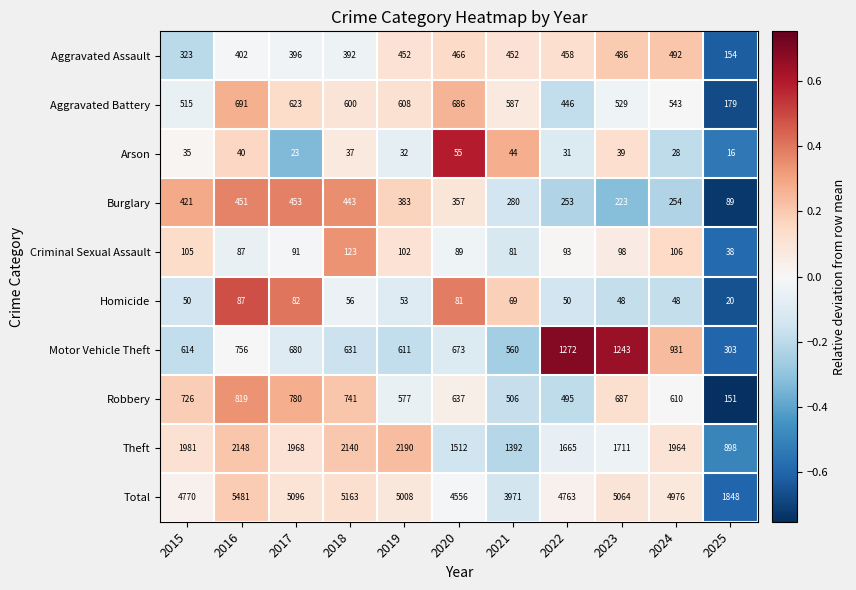

Where is Theft nearest to the value 1544?

2020